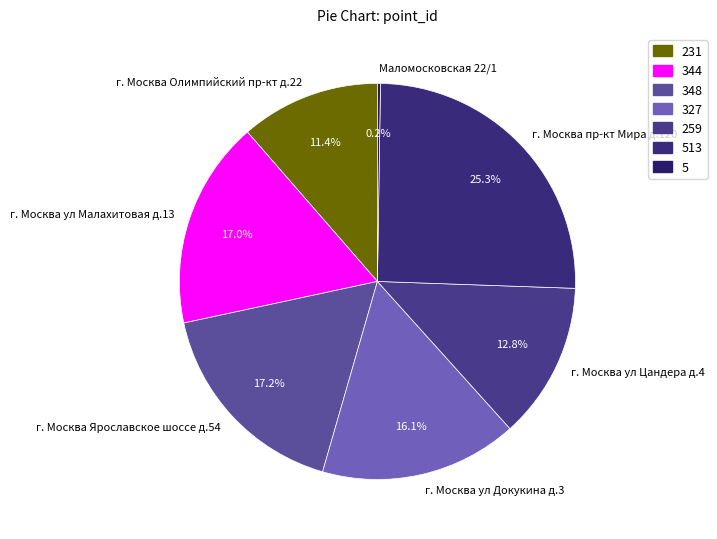

What is the ratio of the value at г. Москва Ярославское шоссе д.54 to the value at г. Москва ул Докукина д.3?

1.1